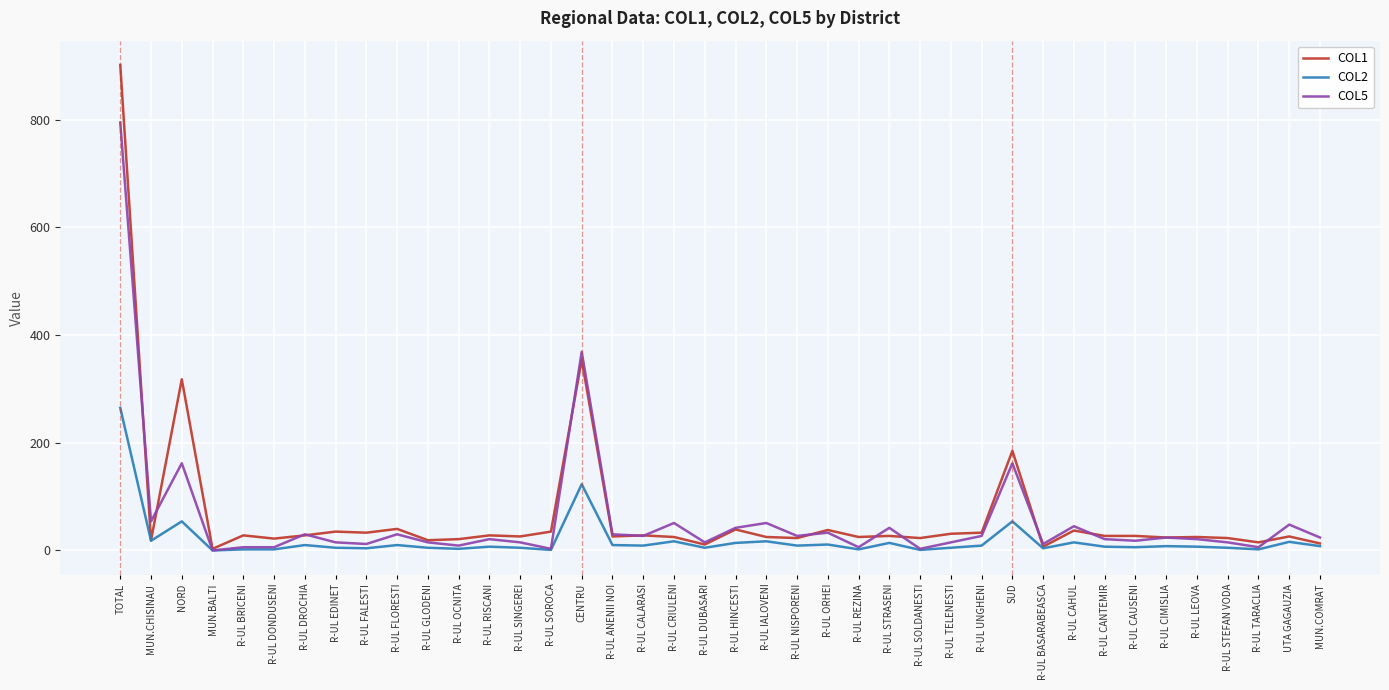

The COL2 series shows 5 at R-UL SINGEREI. True or false?

True